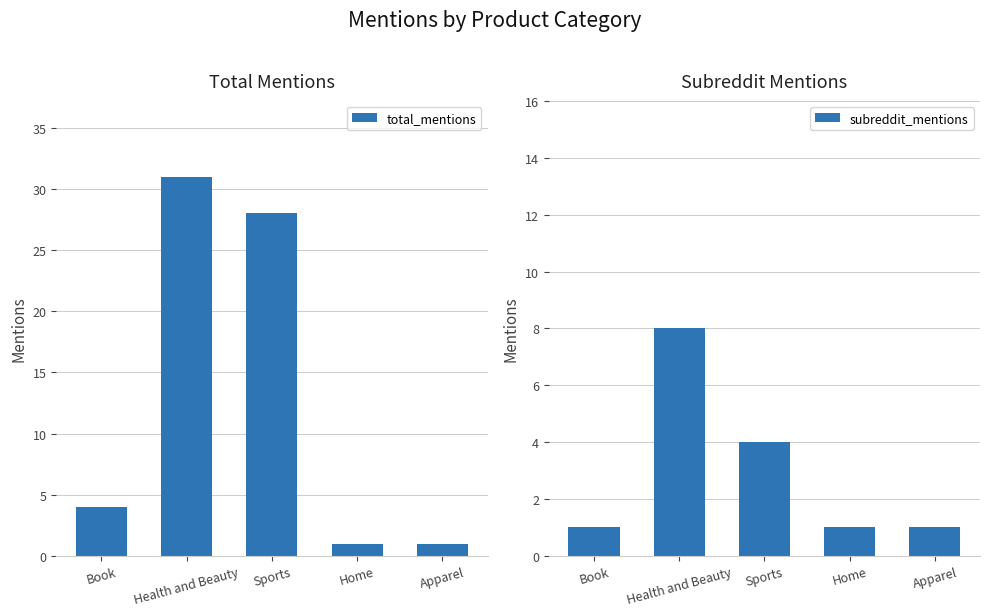

Reading left to right, transcribe all the data shown in this chart.

total_mentions: 4	31	28	1	1
subreddit_mentions: 1	8	4	1	1